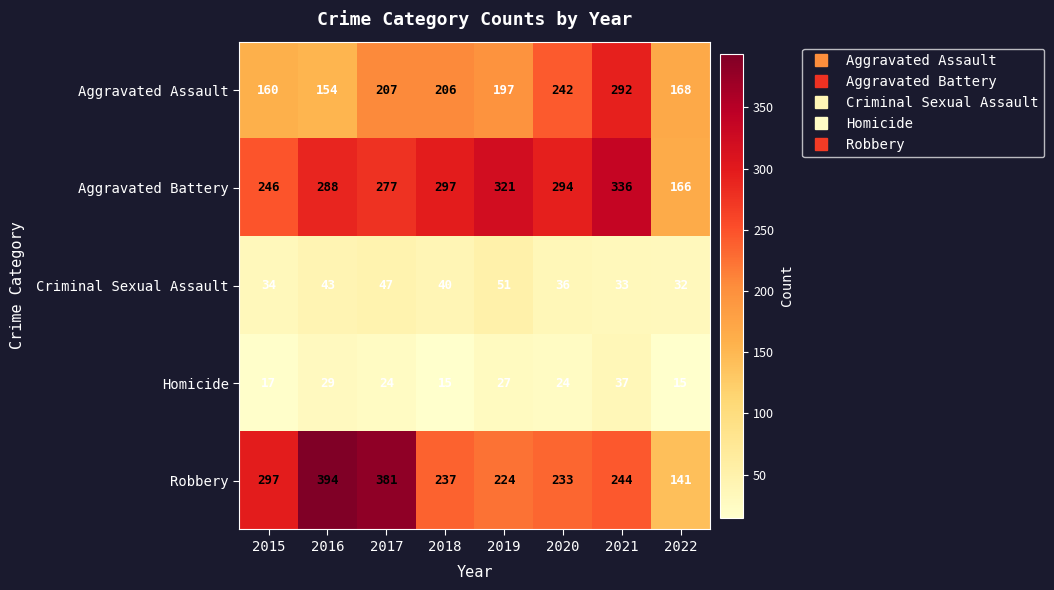

What is the sum of the Aggravated Assault values at 2020 and 2019?

439